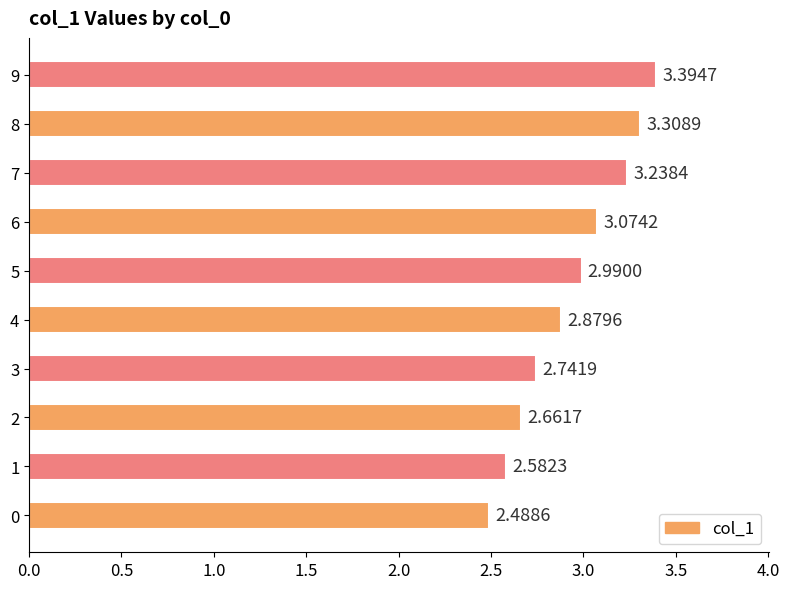

What is the change in value from 2 to 8?

+0.6